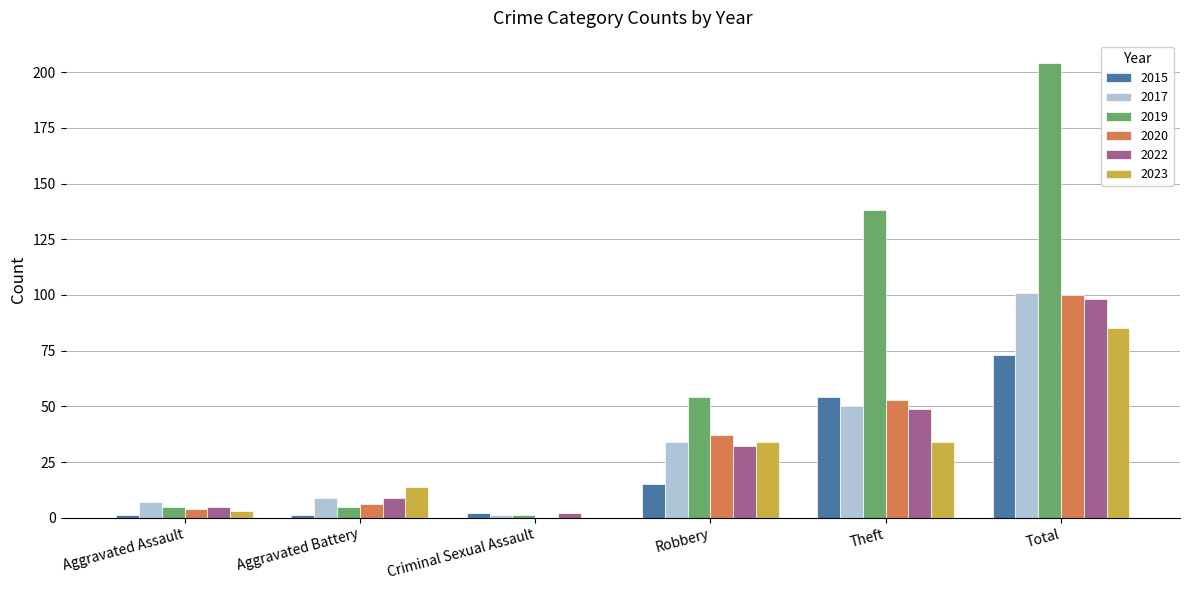

Which series changed the most between Aggravated Assault and Criminal Sexual Assault?

2017